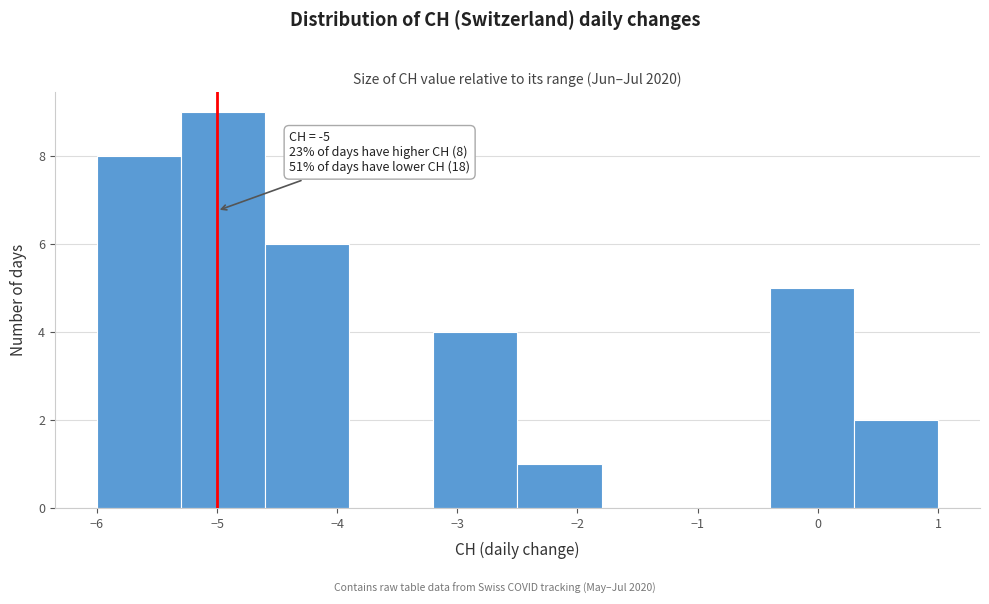

Which range on the x-axis has the tallest bar?

-5.3 to -4.6